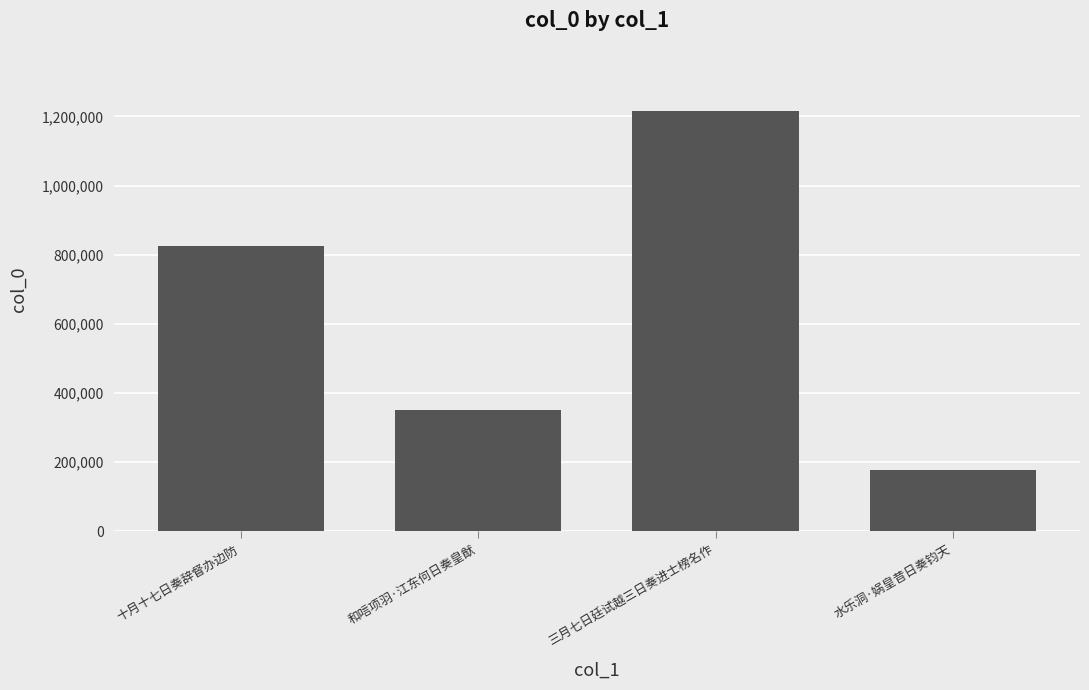

Which category has the highest value across all series?

三月七日廷试越三日奏进士榜名作